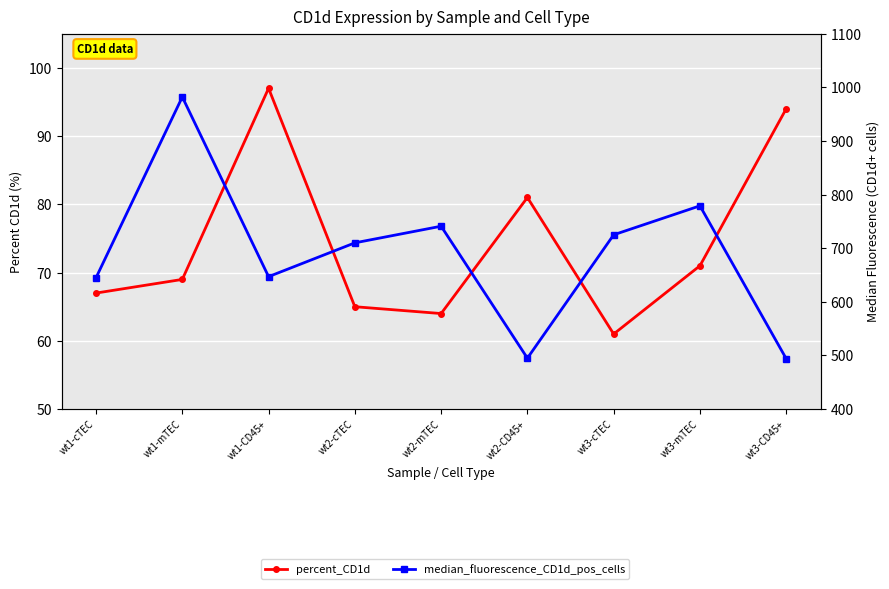

Does the chart display data point markers on the line(s)?

Yes